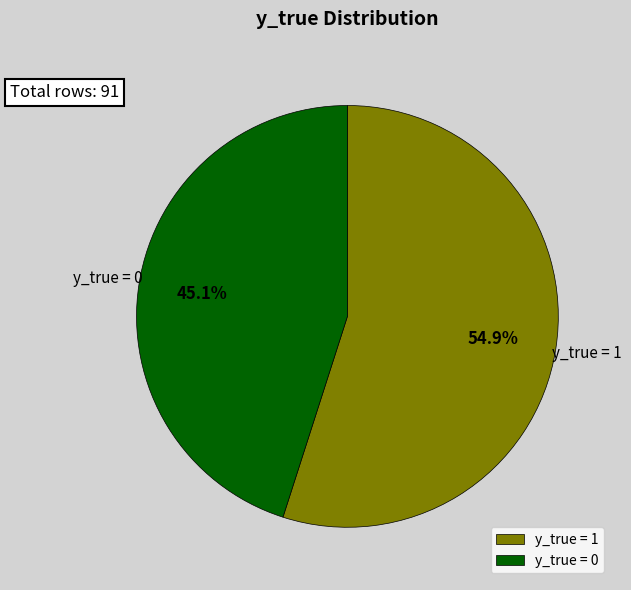

Which slice is the smallest?

y_true = 0